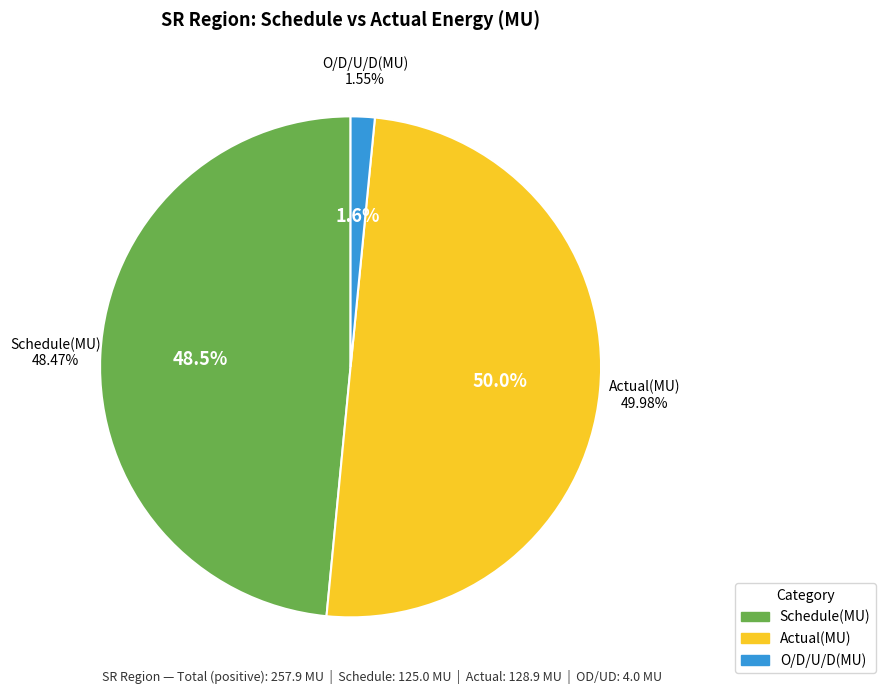

Is it true that values_sr is 48% of the pie?

True